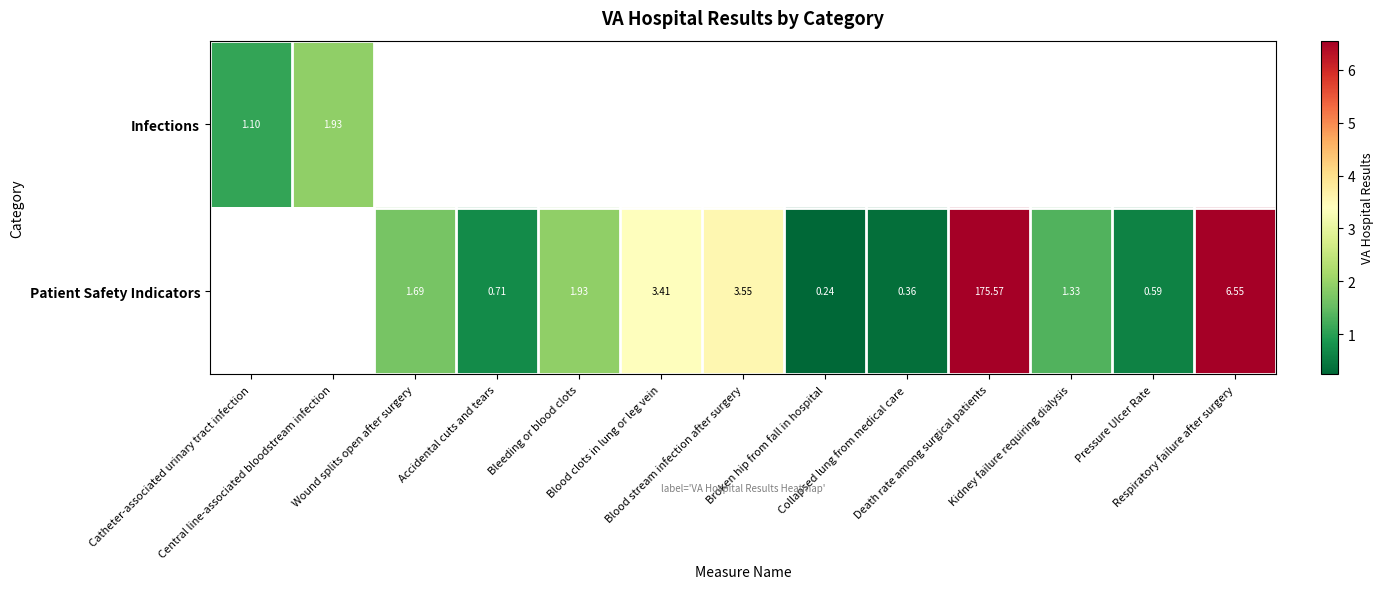

What value does the Patient Safety Indicators series have at Blood clots in lung or leg vein?

3.4